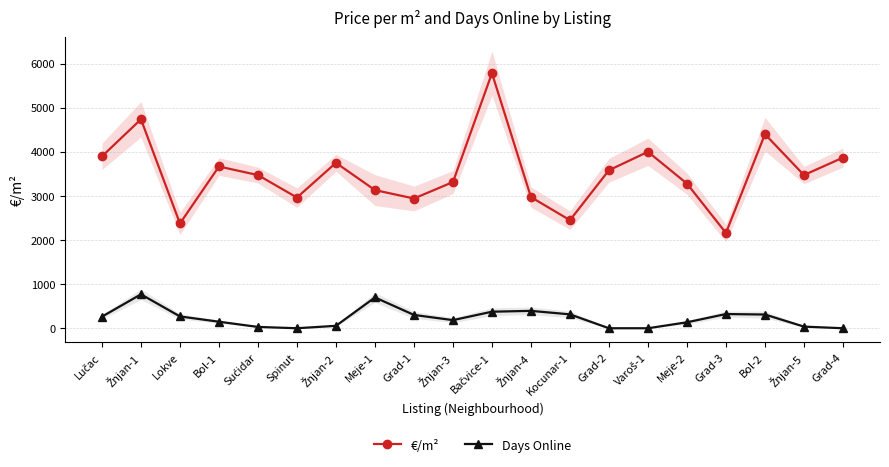

In €/m², how many points are lower than both neighbors (excluding endpoints)?

6